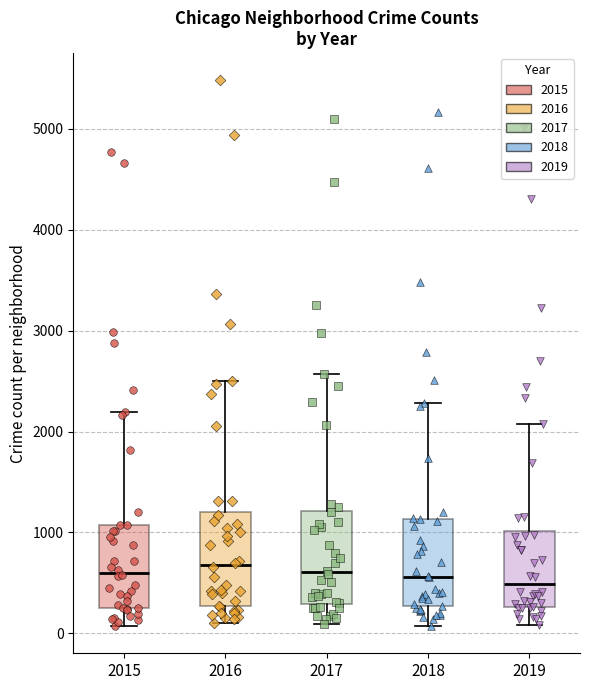

Reading left to right, read every box against the y-axis: the position of its median line, the range the box covers, and the ends of its whiskers. The values are not printed on the chart, so give them approximately, as read against the axis.

2015: median 600, box 300 to 1100, whiskers 100 to 2200
2016: median 700, box 300 to 1200, whiskers 100 to 2500
2017: median 600, box 300 to 1200, whiskers 100 to 2600
2018: median 600, box 300 to 1100, whiskers 100 to 2300
2019: median 500, box 300 to 1000, whiskers 100 to 2100